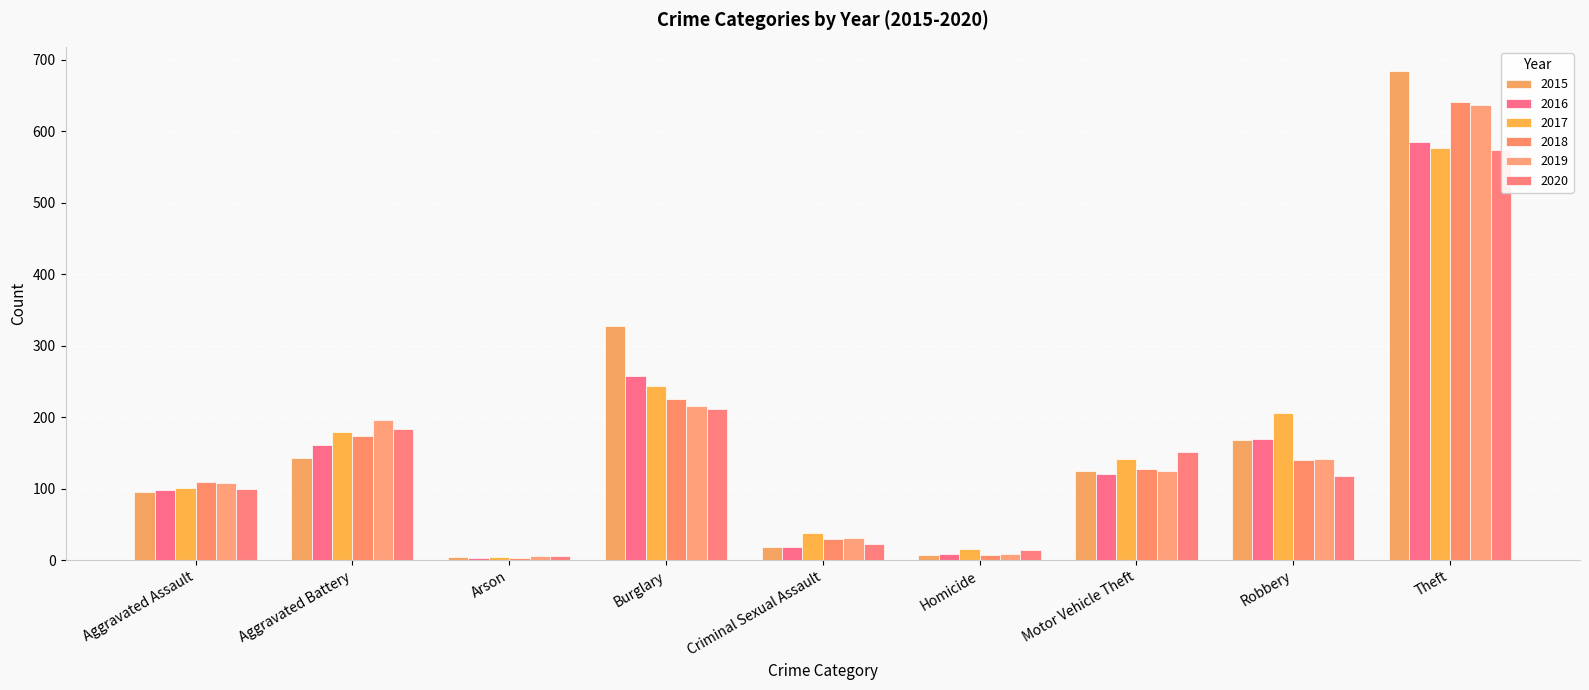

Reading left to right, what are all the values shown in this chart?

2015: Aggravated Assault=95	Aggravated Battery=143	Arson=4	Burglary=328	Criminal Sexual Assault=18	Homicide=7	Motor Vehicle Theft=125	Robbery=168	Theft=684
2016: Aggravated Assault=98	Aggravated Battery=161	Arson=3	Burglary=257	Criminal Sexual Assault=19	Homicide=9	Motor Vehicle Theft=120	Robbery=169	Theft=585
2017: Aggravated Assault=101	Aggravated Battery=179	Arson=5	Burglary=243	Criminal Sexual Assault=38	Homicide=16	Motor Vehicle Theft=142	Robbery=206	Theft=576
2018: Aggravated Assault=109	Aggravated Battery=173	Arson=3	Burglary=226	Criminal Sexual Assault=30	Homicide=7	Motor Vehicle Theft=128	Robbery=140	Theft=641
2019: Aggravated Assault=108	Aggravated Battery=196	Arson=6	Burglary=215	Criminal Sexual Assault=31	Homicide=9	Motor Vehicle Theft=125	Robbery=142	Theft=637
2020: Aggravated Assault=100	Aggravated Battery=183	Arson=6	Burglary=212	Criminal Sexual Assault=23	Homicide=14	Motor Vehicle Theft=151	Robbery=118	Theft=574